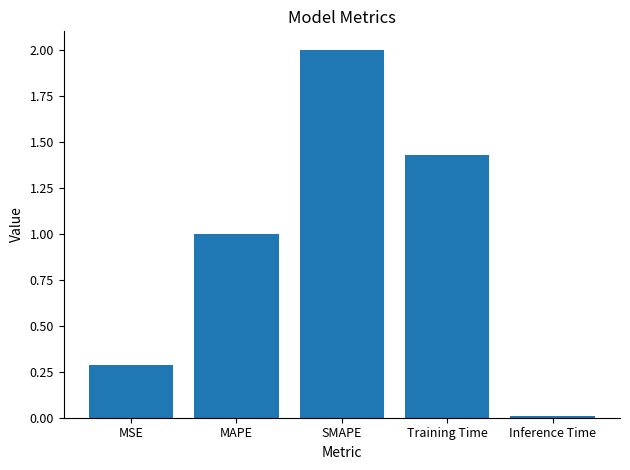

Where does the data first go above 1?

MAPE